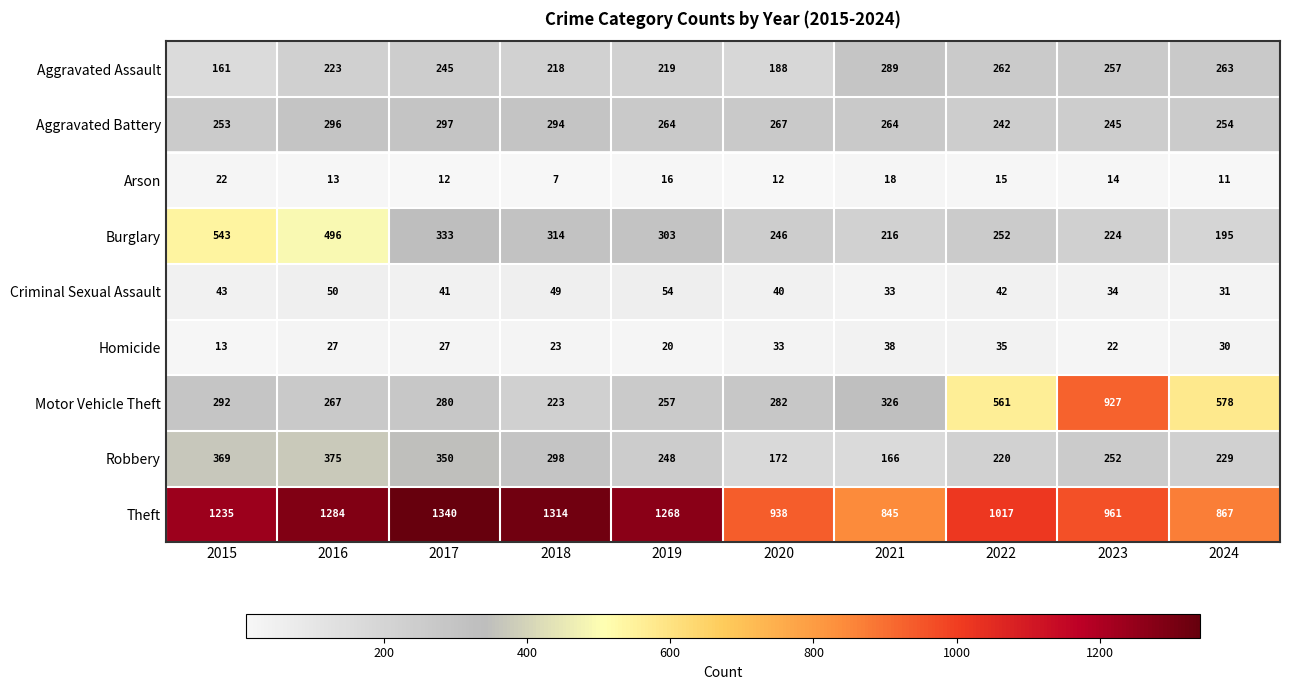

Which category has the lowest value across all series?

2018